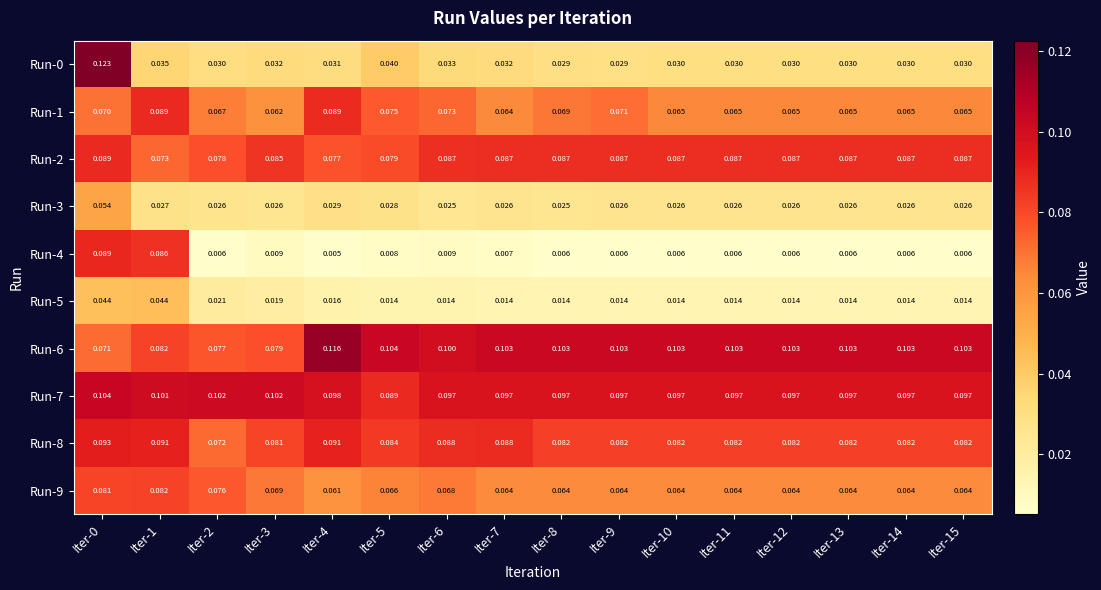

Is the value of Run-0 at Iter-8 greater than the value of Run-8 at Iter-8?

No